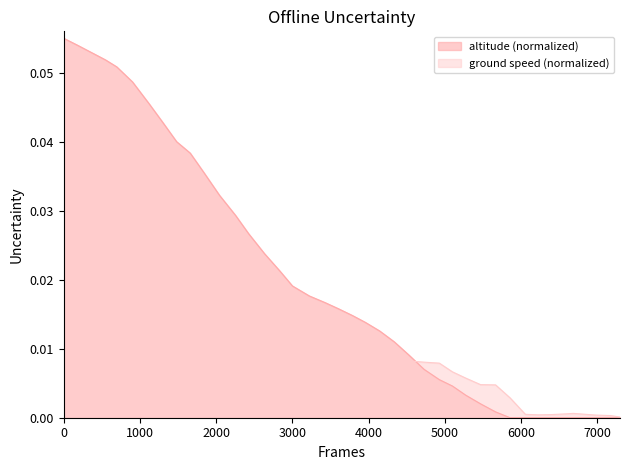

Which series has the widest spread of values?

altitude (normalized)